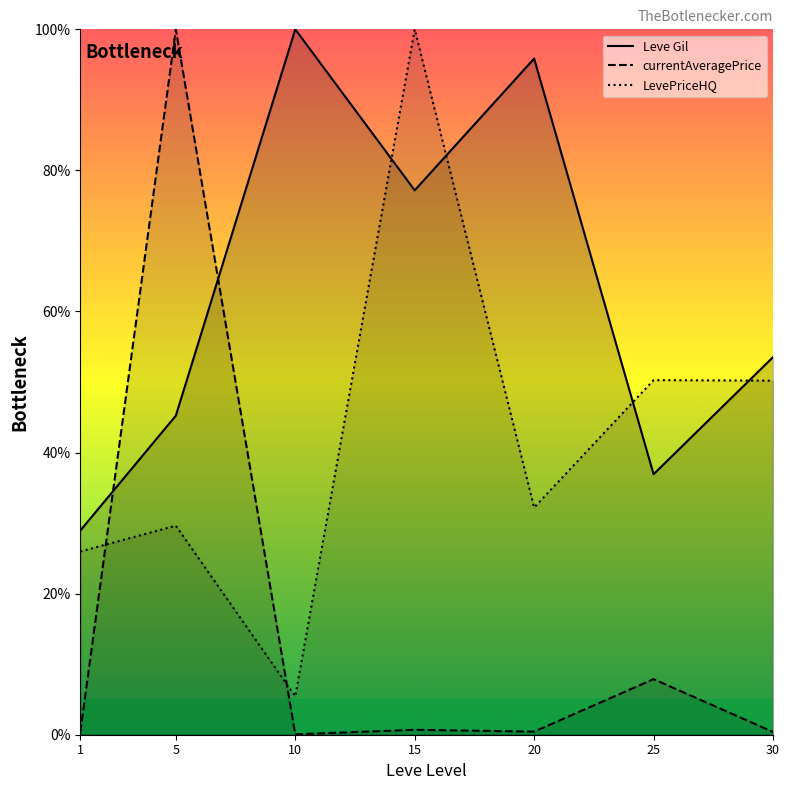

At which category is the sum across all series the highest?

15